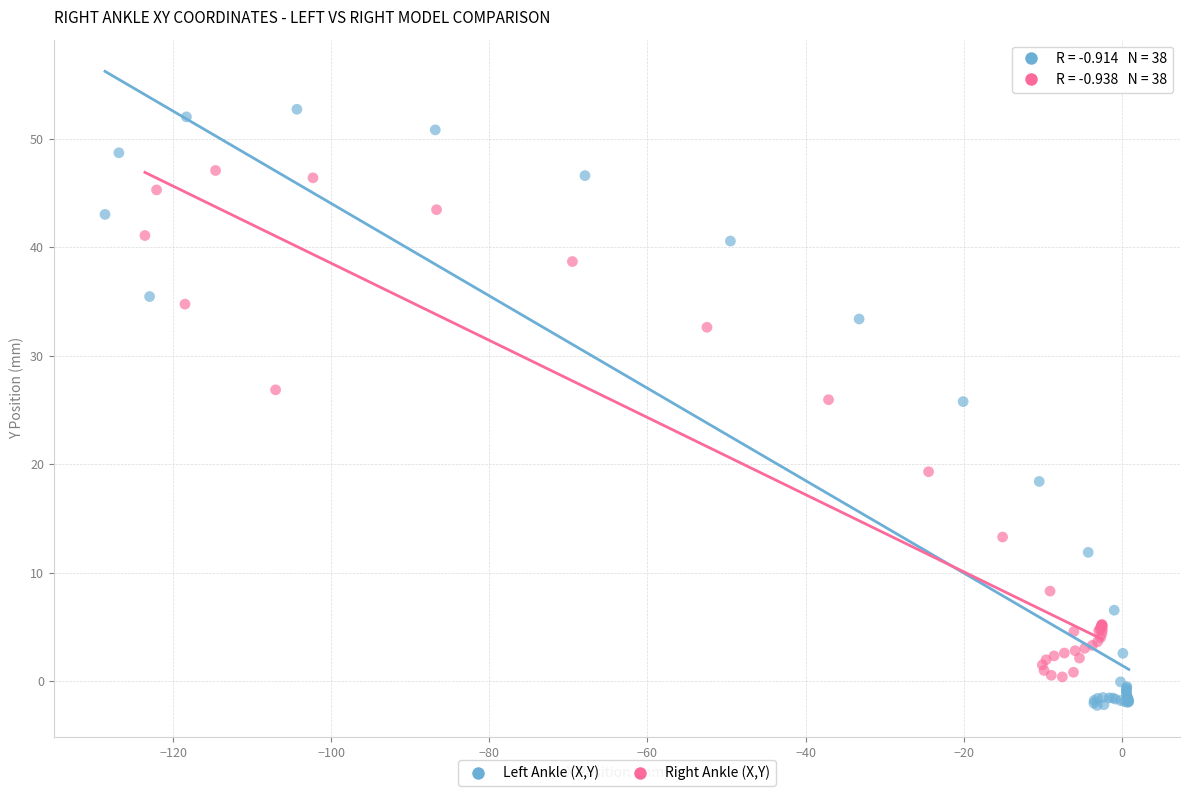

What are all the series names shown in the legend?

Left Ankle (X,Y), Right Ankle (X,Y)